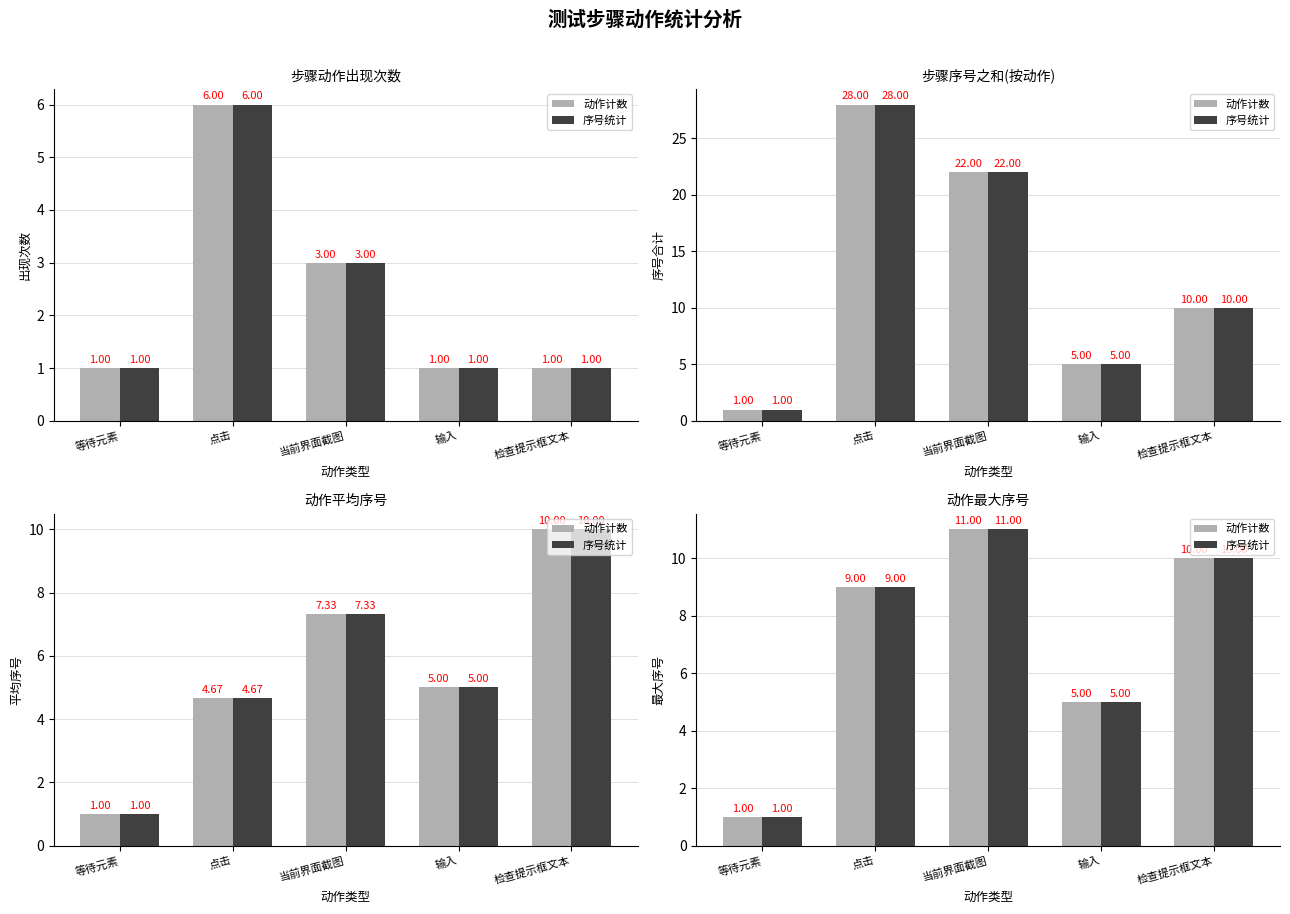

How many bars are there in each group?

2